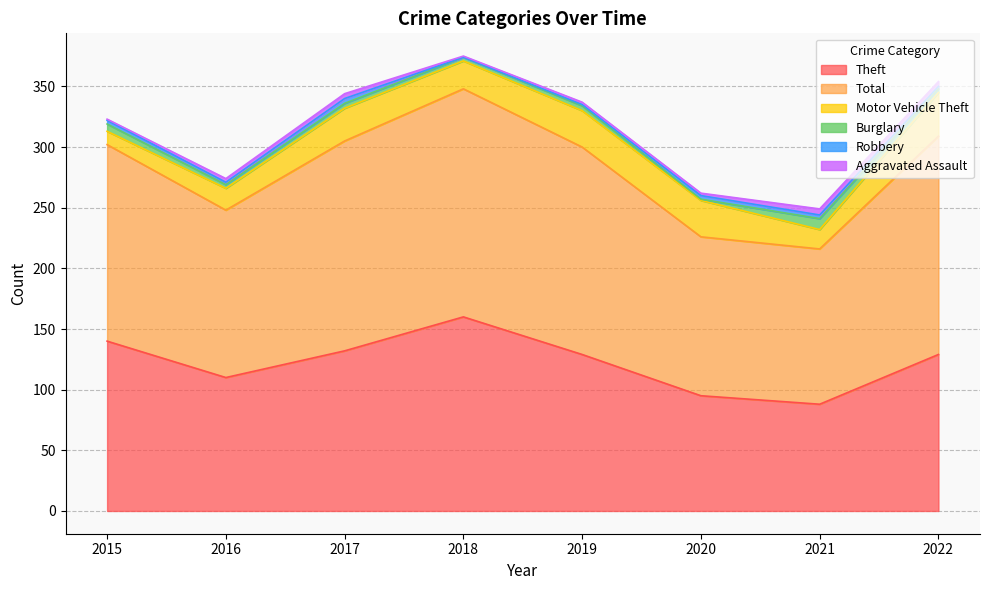

True or false: Robbery has more than 2 points higher than both neighbors.

False